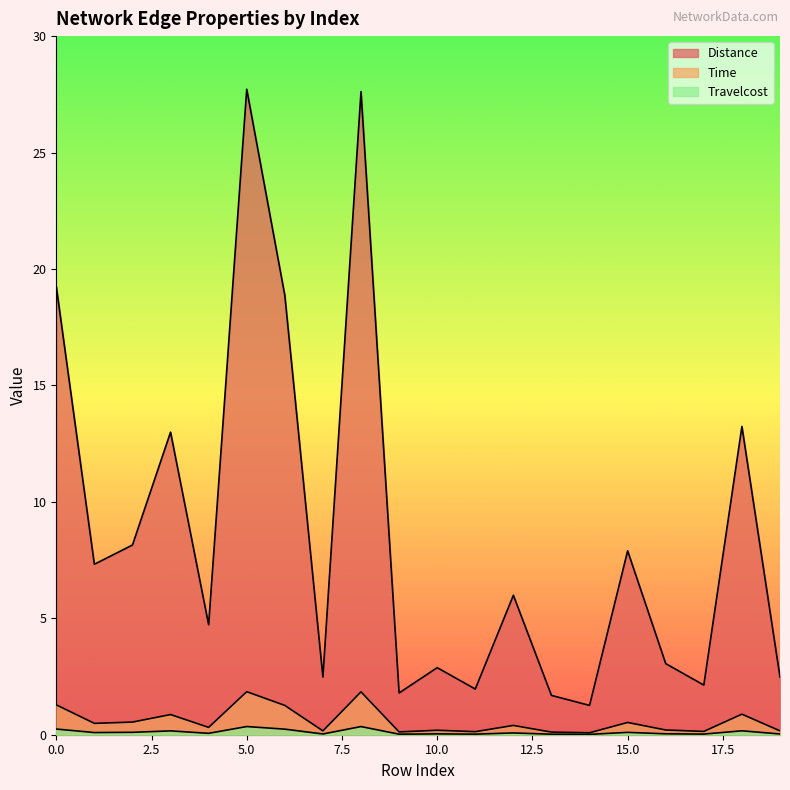

Reading left to right, what are all the values shown in this chart?

Distance: 19.2	7.3	8.1	13.0	4.7	27.7	18.9	2.5	27.6	1.8	2.9	2.0	6.0	1.7	1.3	7.9	3.1	2.1	13.2	2.5
Time: 1.3	0.5	0.5	0.9	0.3	1.8	1.3	0.2	1.8	0.1	0.2	0.1	0.4	0.1	0.1	0.5	0.2	0.1	0.9	0.2
Travelcost: 0.2	0.1	0.1	0.2	0.1	0.4	0.2	0.0	0.3	0.0	0.0	0.0	0.1	0.0	0.0	0.1	0.0	0.0	0.2	0.0